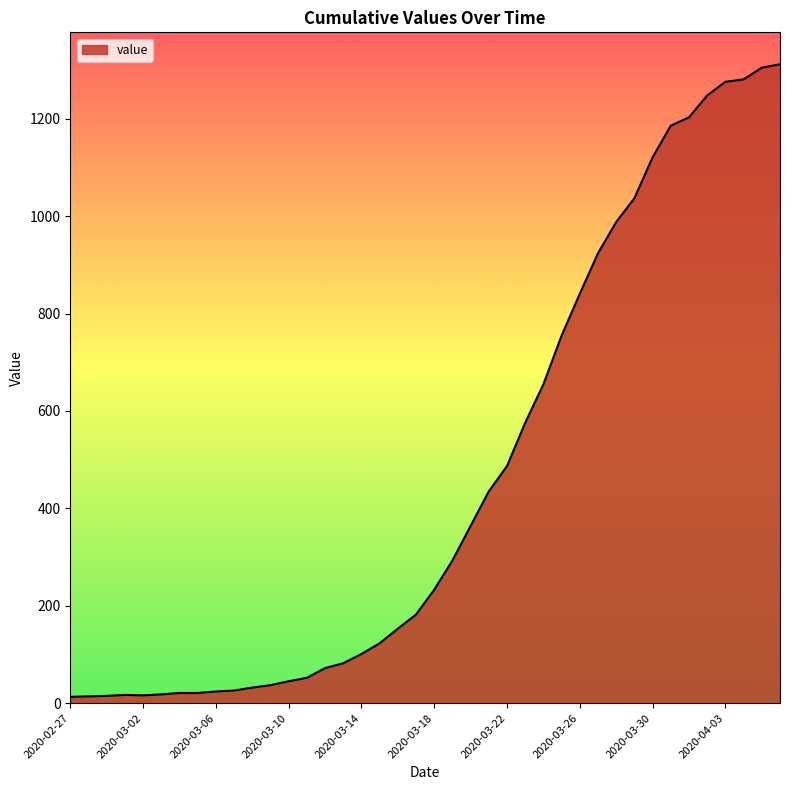

What is the maximum value shown in the chart?

1312